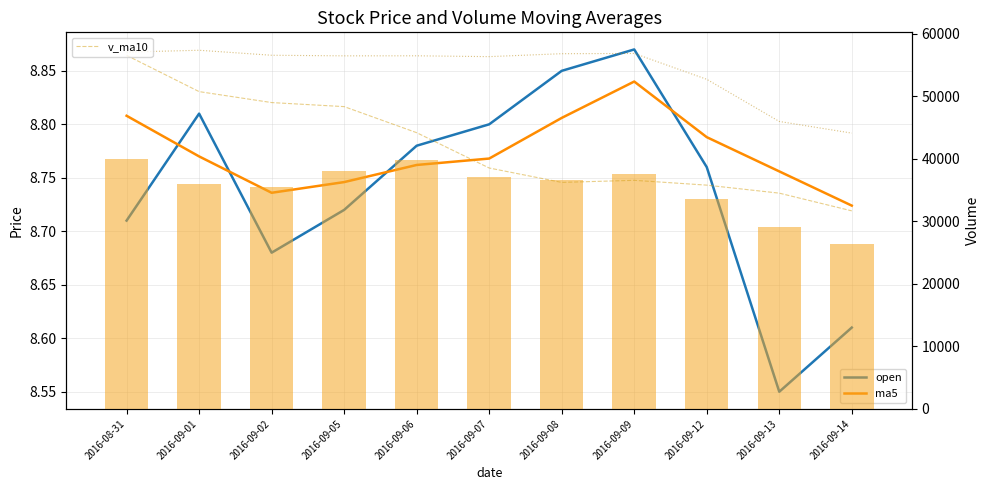

What is the label of the 7th bar from the left?

2016-09-08